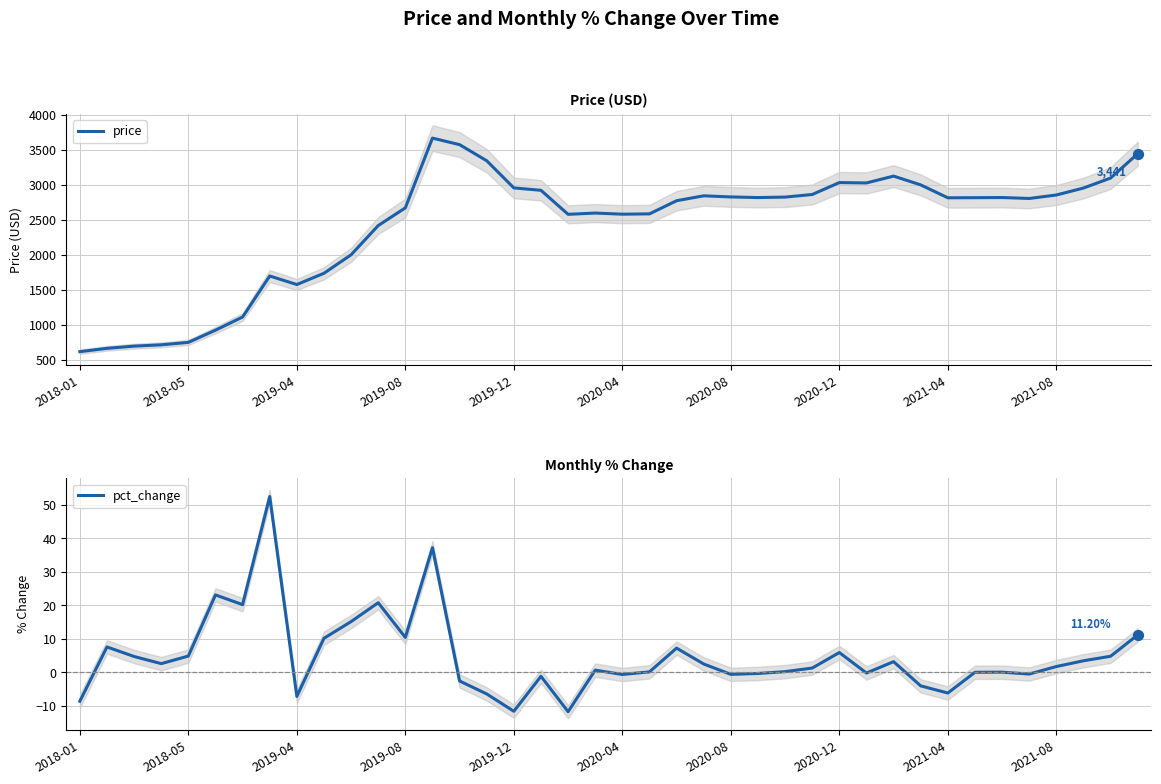

What is the highest value of the price series?

3663.9